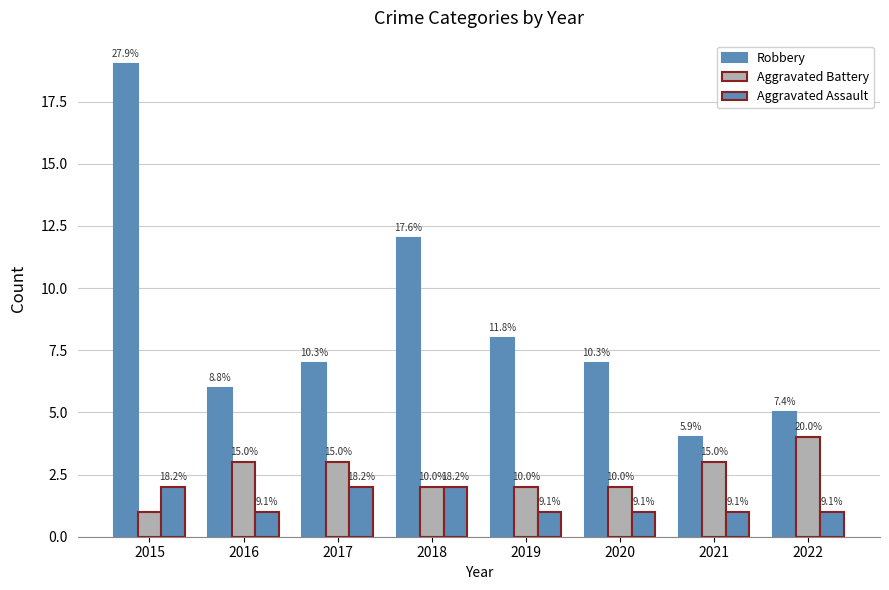

Reading left to right, what are all the values shown in this chart?

Robbery: 19	6	7	12	8	7	4	5
Aggravated Battery: 1	3	3	2	2	2	3	4
Aggravated Assault: 2	1	2	2	1	1	1	1